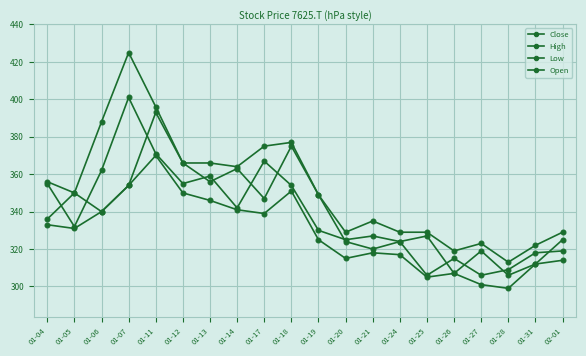

How many lines are shown in the chart?

4